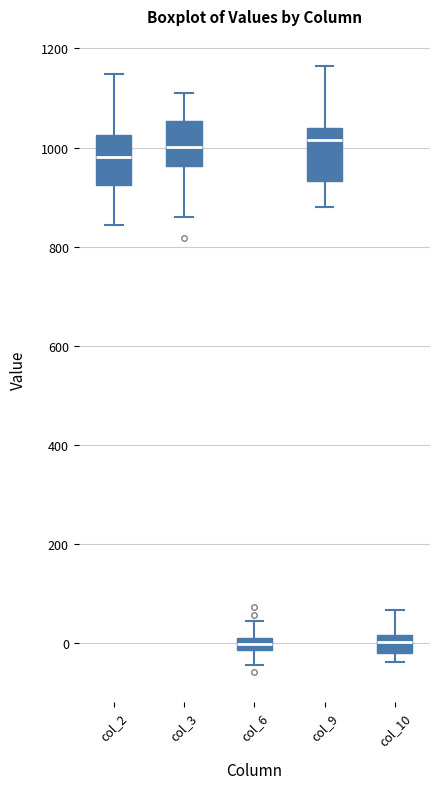

Where is the lower edge of the box for col_9 on the y-axis? The values are not printed on the chart, so give them approximately, as read against the axis.

940